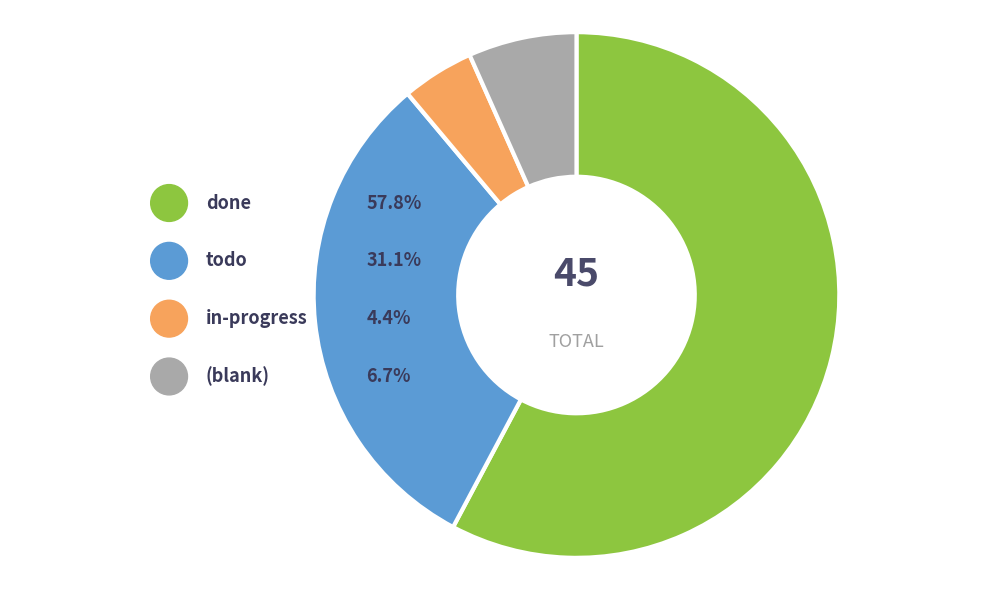

What percentage do  and in-progress together represent?

11.1%